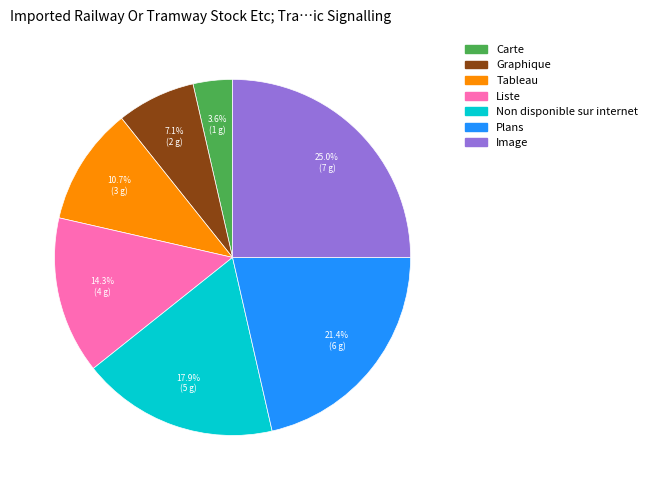

True or false: Carte accounts for 11% of the total.

False